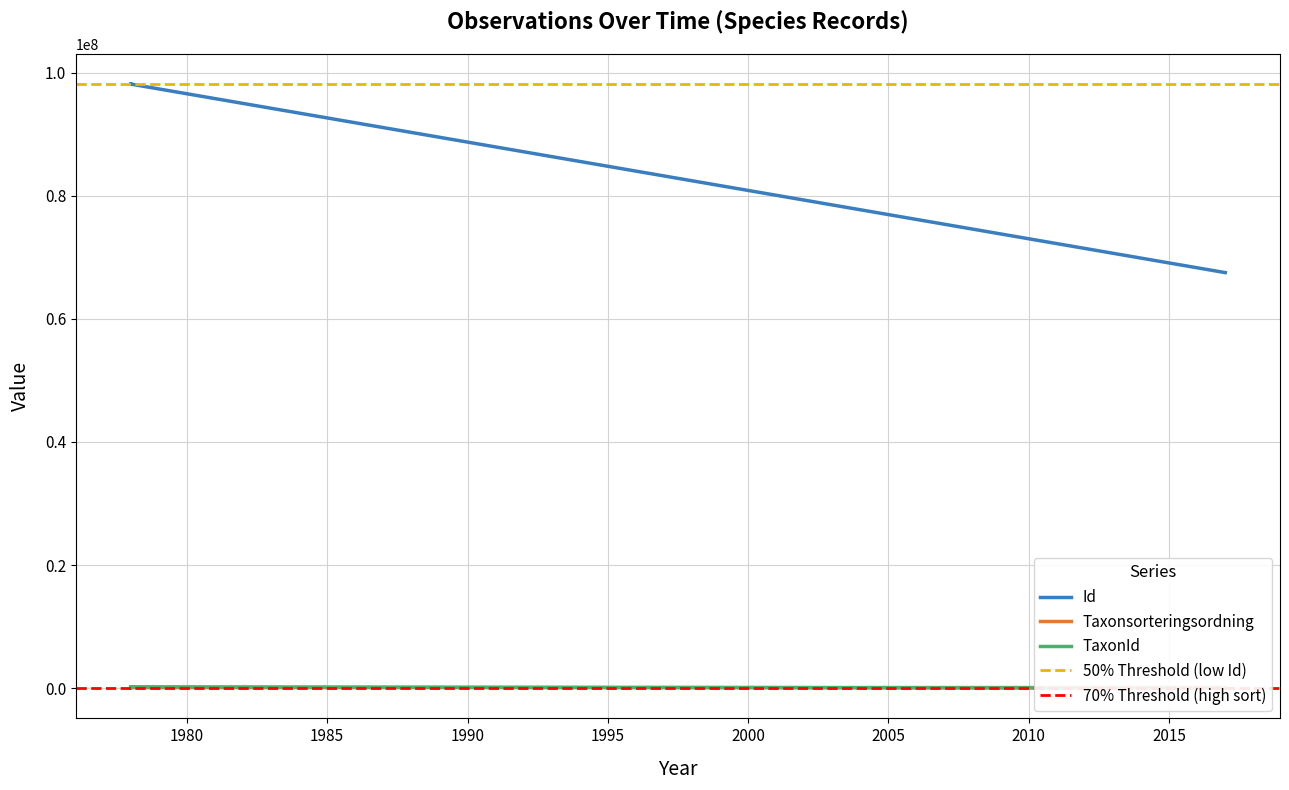

At which category does the chart reach its peak across all series?

1978-09-20